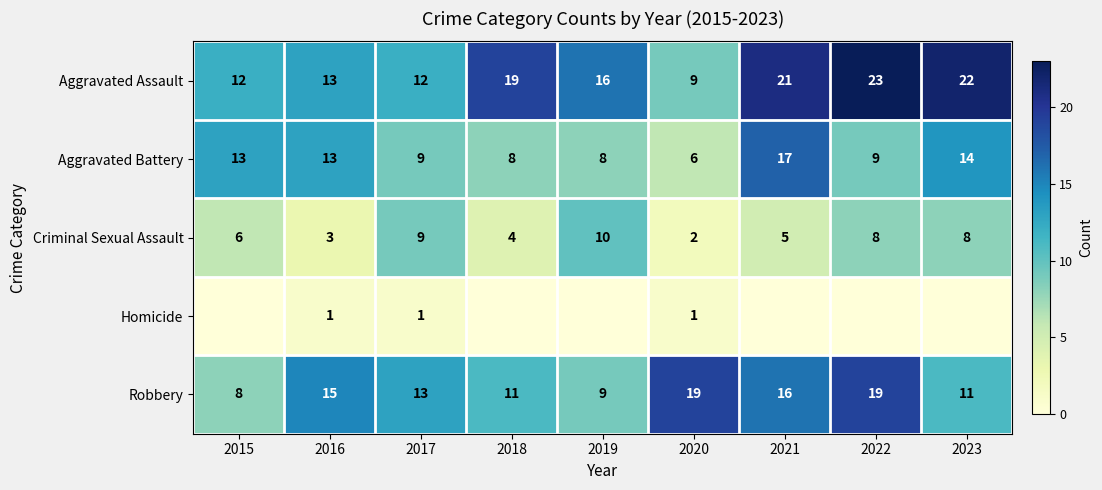

At which label does Aggravated Battery first exceed 9?

2015